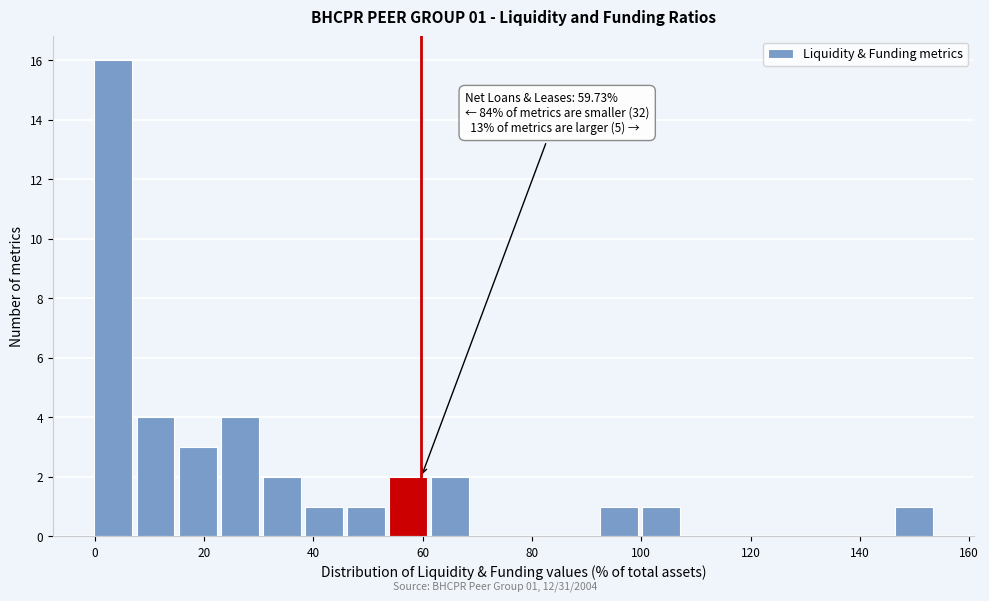

Around what value on the x-axis is the tallest bar? Give the approximate position of its centre, as read against the axis.

4